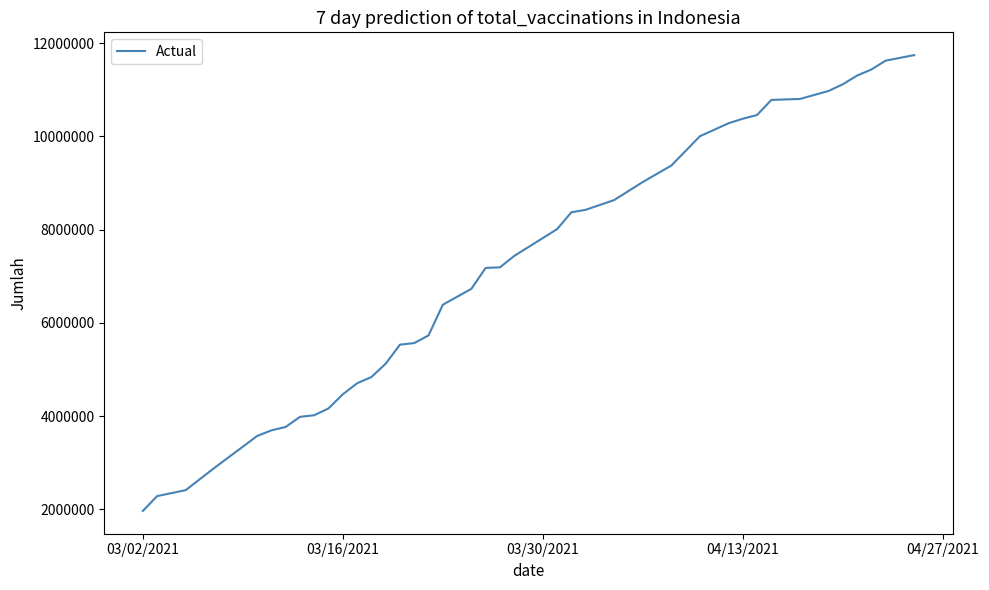

What is the smallest value displayed?

1968057